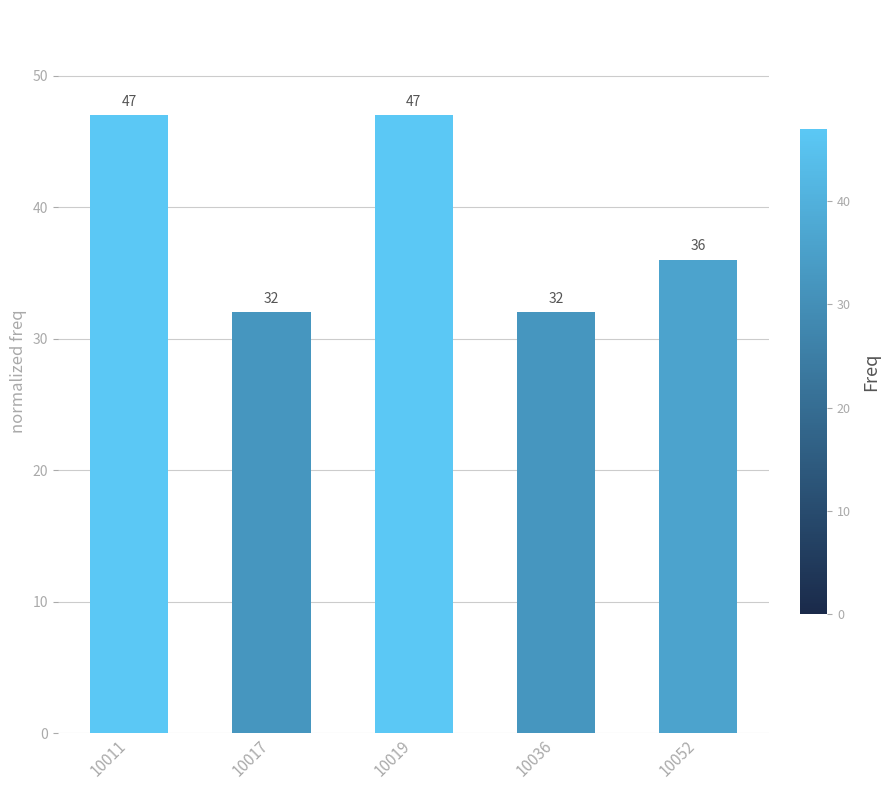

What is the maximum value shown in the chart?

47